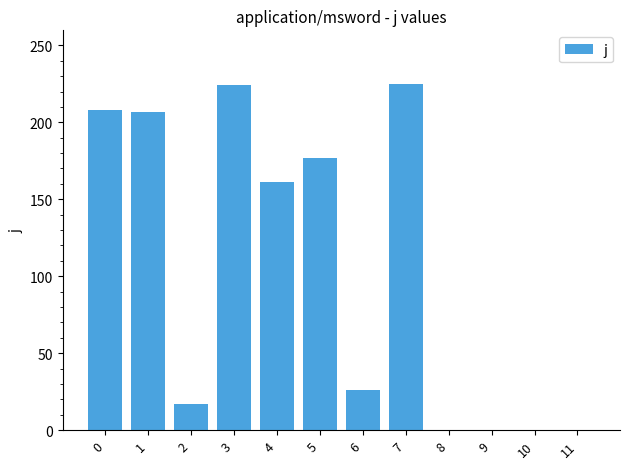

What is the maximum value shown in the chart?

225